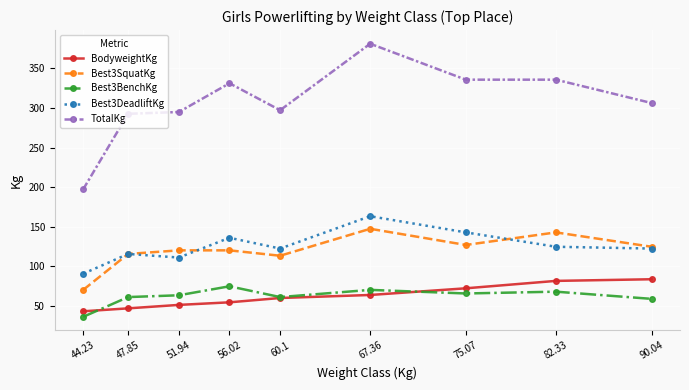

What is the label of the 8th point from the left?

82.33